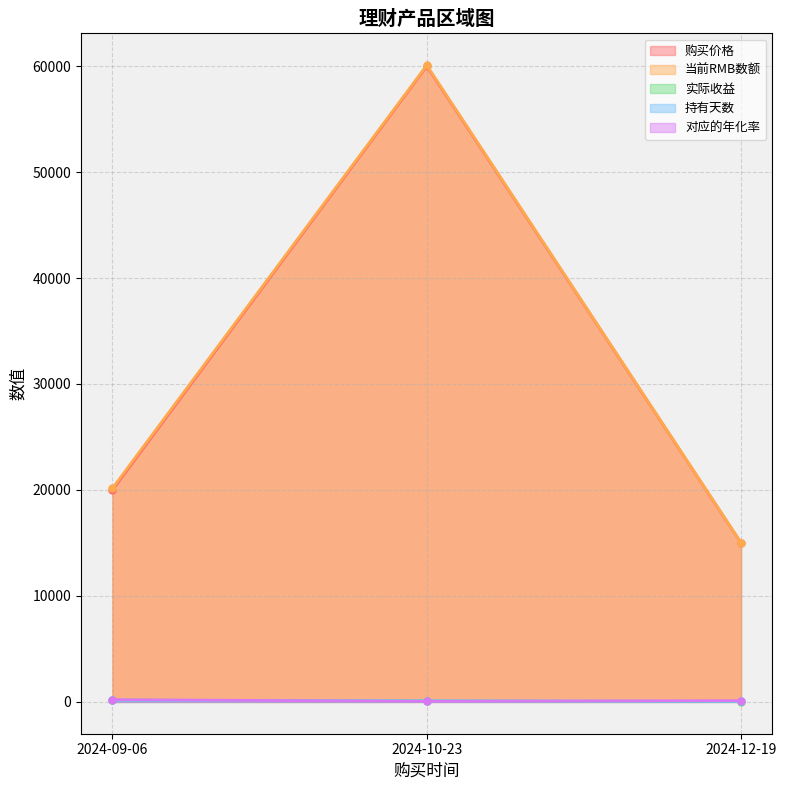

The 当前RMB数额 series shows 20167.0 at 2024-09-06. True or false?

True